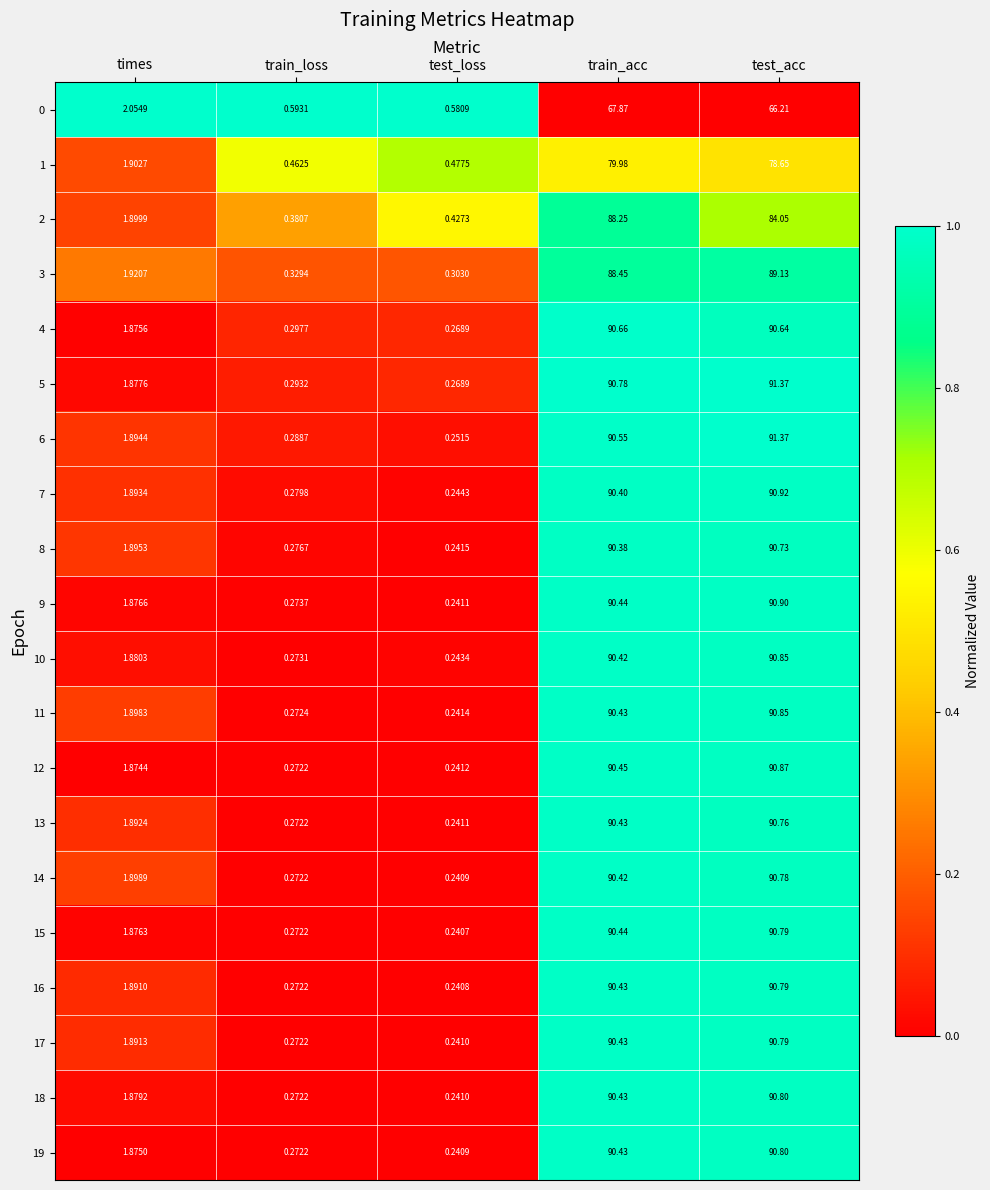

At which category does the chart reach its minimum across all series?

test_loss